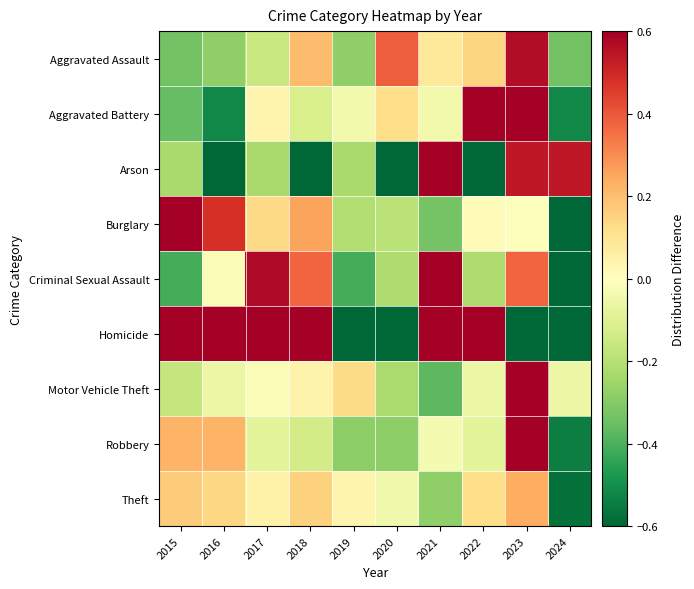

Reading left to right, extract all data points from this chart.

Aggravated Assault: 2015=-0.3	2016=-0.3	2017=-0.2	2018=0.2	2019=-0.3	2020=0.4	2021=0.1	2022=0.1	2023=0.6	2024=-0.3
Aggravated Battery: 2015=-0.4	2016=-0.5	2017=0.0	2018=-0.1	2019=-0.0	2020=0.1	2021=-0.0	2022=0.6	2023=0.8	2024=-0.5
Arson: 2015=-0.2	2016=-1.0	2017=-0.2	2018=-1.0	2019=-0.2	2020=-1.0	2021=3.6	2022=-1.0	2023=0.5	2024=0.5
Burglary: 2015=0.6	2016=0.5	2017=0.1	2018=0.3	2019=-0.2	2020=-0.2	2021=-0.3	2022=0.0	2023=-0.0	2024=-0.8
Criminal Sexual Assault: 2015=-0.4	2016=-0.0	2017=0.6	2018=0.4	2019=-0.4	2020=-0.2	2021=1.0	2022=-0.2	2023=0.4	2024=-1.0
Homicide: 2015=0.7	2016=0.7	2017=0.7	2018=0.7	2019=-1.0	2020=-1.0	2021=0.7	2022=0.7	2023=-1.0	2024=-1.0
Motor Vehicle Theft: 2015=-0.2	2016=-0.1	2017=-0.0	2018=0.0	2019=0.1	2020=-0.2	2021=-0.4	2022=-0.1	2023=0.8	2024=-0.1
Robbery: 2015=0.2	2016=0.2	2017=-0.1	2018=-0.1	2019=-0.3	2020=-0.3	2021=-0.0	2022=-0.1	2023=1.0	2024=-0.5
Theft: 2015=0.2	2016=0.1	2017=0.0	2018=0.2	2019=0.0	2020=-0.0	2021=-0.3	2022=0.1	2023=0.2	2024=-0.6